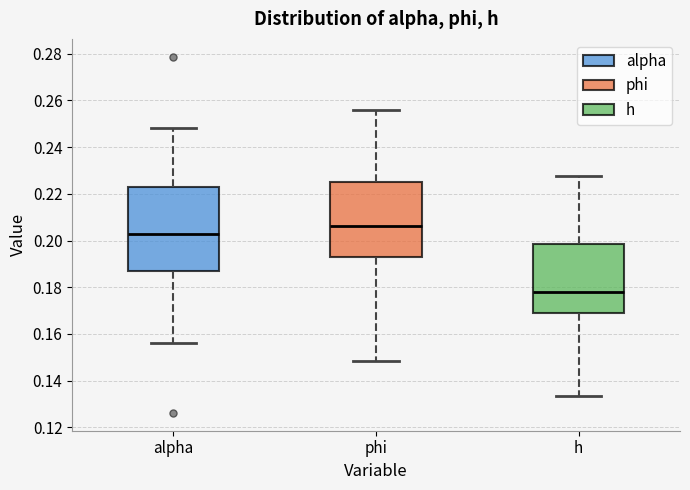

Reading left to right, read every box against the y-axis: the position of its median line, the range the box covers, and the ends of its whiskers. The values are not printed on the chart, so give them approximately, as read against the axis.

alpha: median 0.202, box 0.186 to 0.222, whiskers 0.156 to 0.248
phi: median 0.206, box 0.192 to 0.226, whiskers 0.148 to 0.256
h: median 0.178, box 0.170 to 0.198, whiskers 0.134 to 0.228